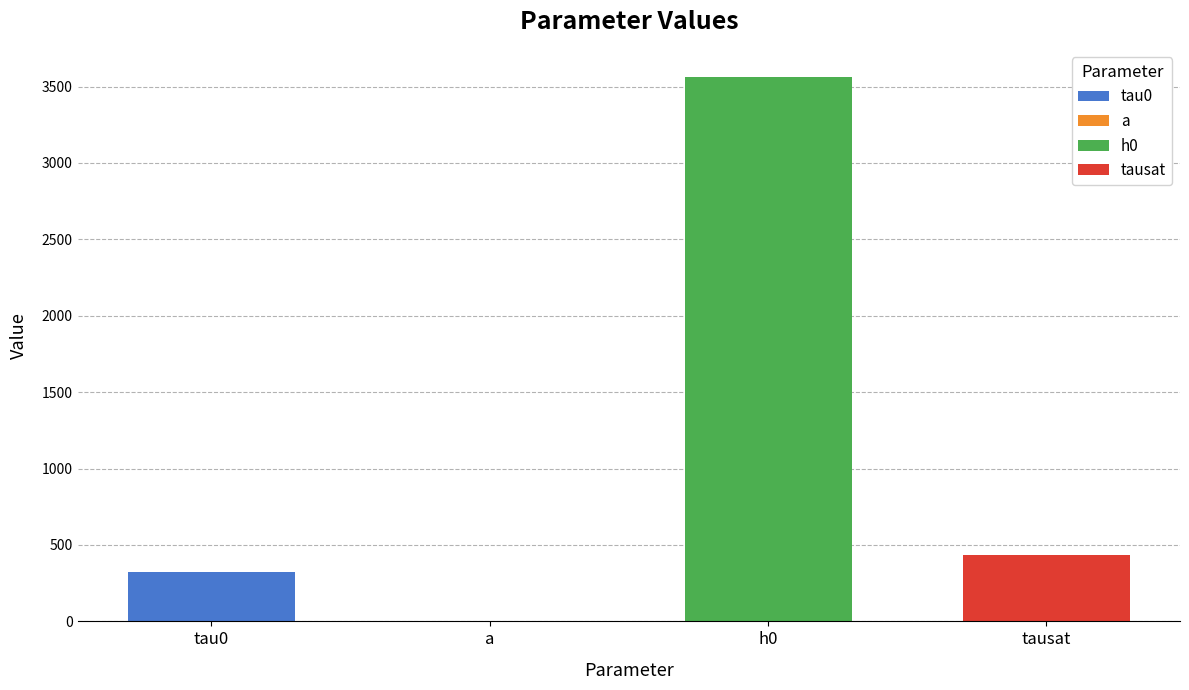

Rank the categories by value from highest to lowest.

h0, tausat, tau0, a